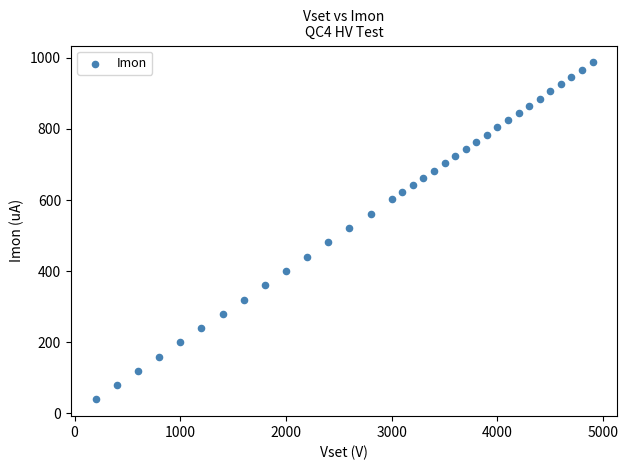

What is the range of Y values (max minus min)?

947.4